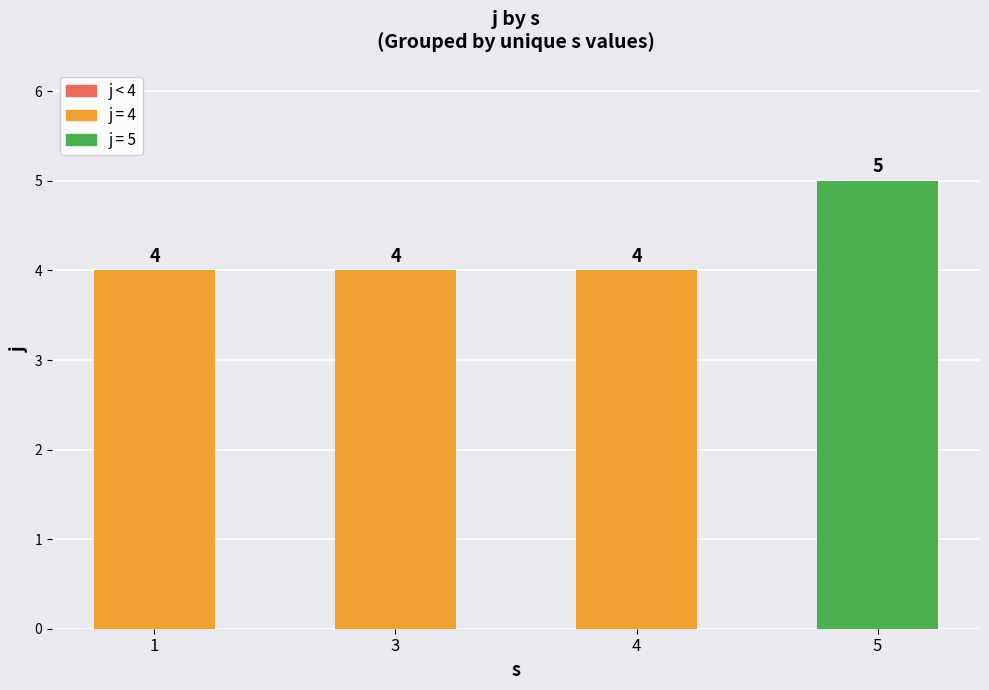

What value does the data have at 1?

4